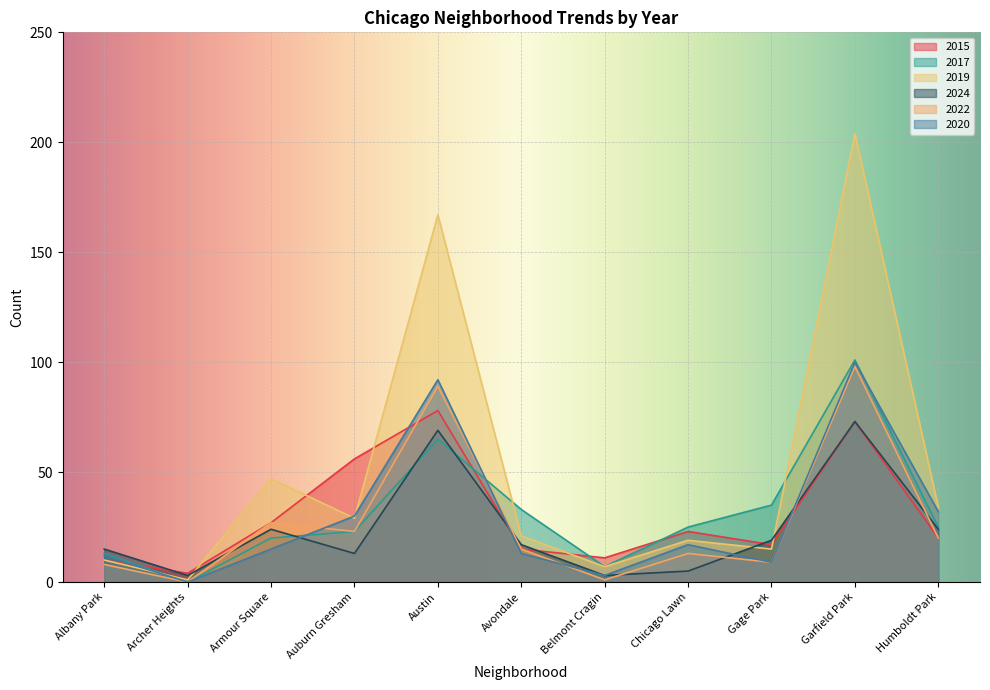

What is the sum of all 2019 values?

554